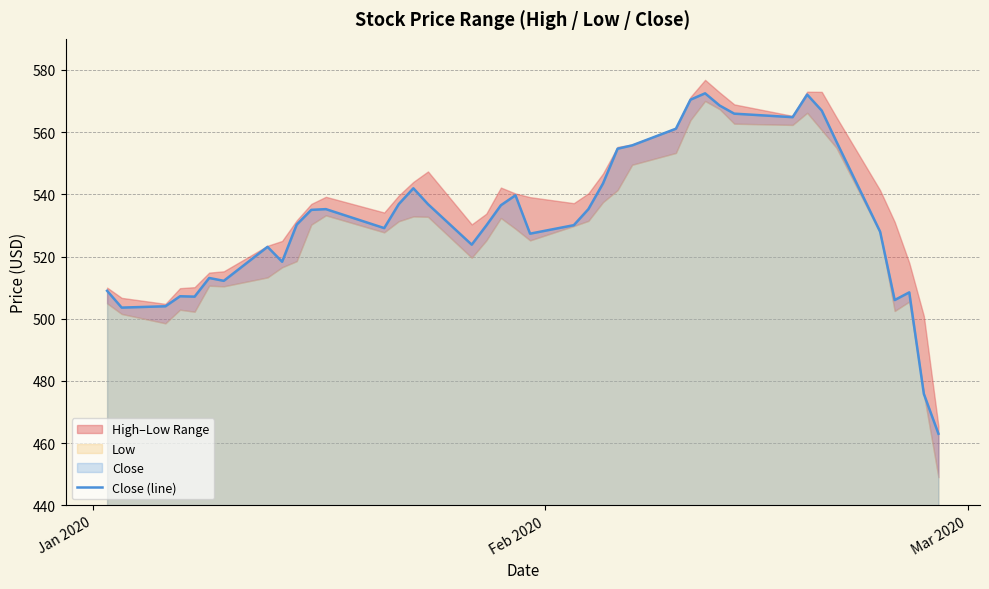

What is the highest value of the Close (line) series?

572.5